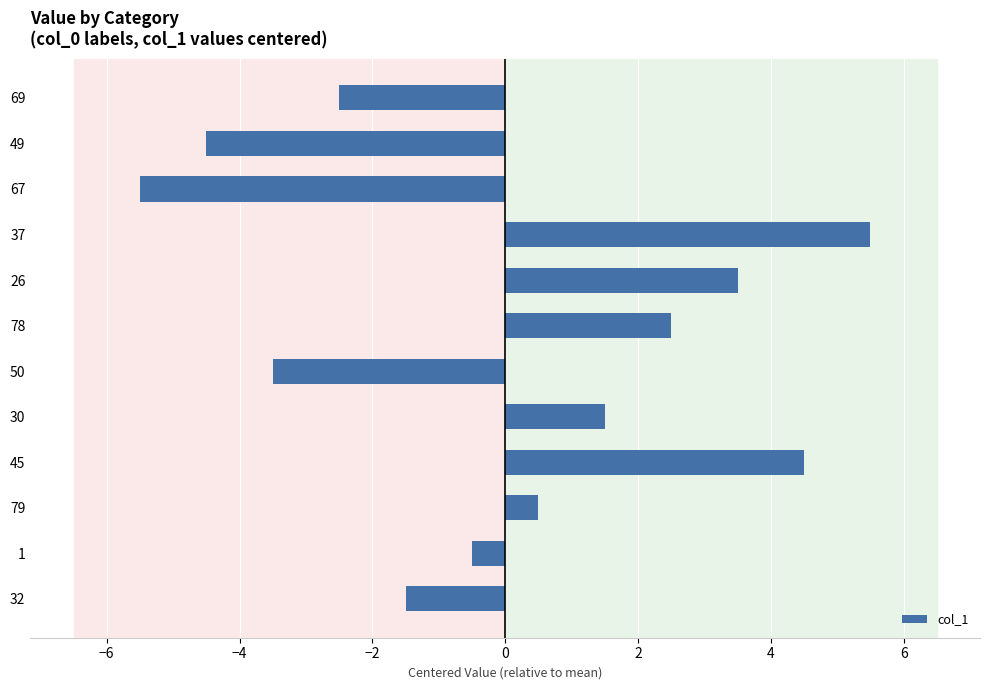

Reading bottom to top, transcribe all the data shown in this chart.

-1.5	-0.5	0.5	4.5	1.5	-3.5	2.5	3.5	5.5	-5.5	-4.5	-2.5